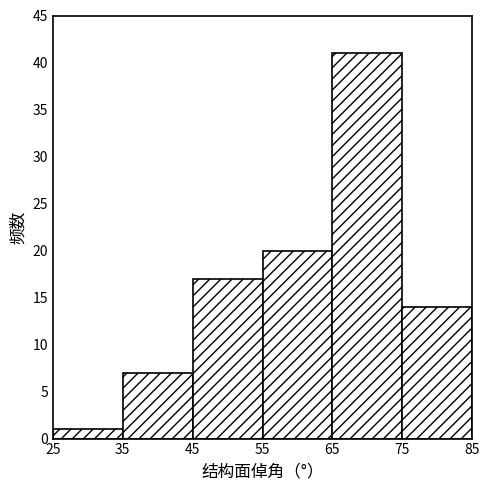

Reading left to right, transcribe this chart: for each bar, give the range it covers on the x-axis and its height. The values are not printed on the chart, so give them approximately, as read against the axis.

25 to 35: 1
35 to 45: 7
45 to 55: 17
55 to 65: 20
65 to 75: 41
75 to 85: 14